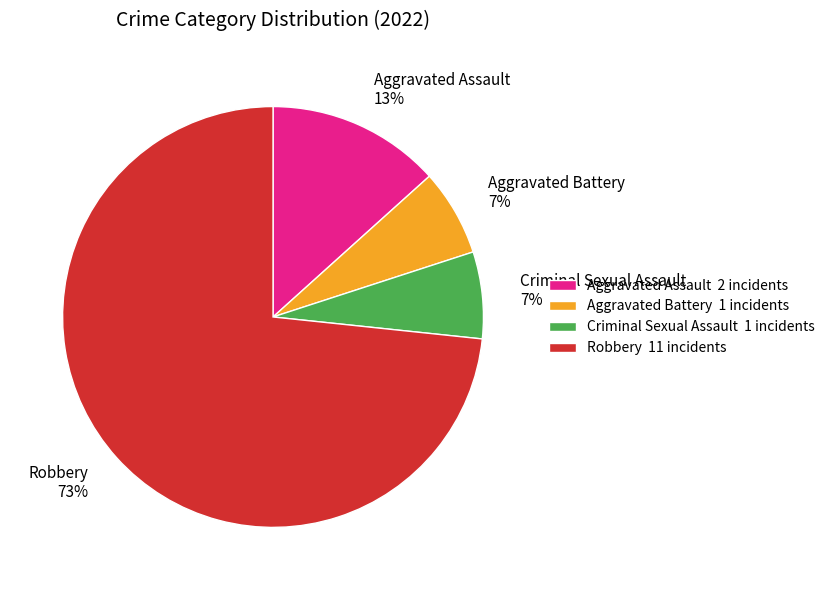

To the nearest percent, what portion does Aggravated Battery represent?

7%